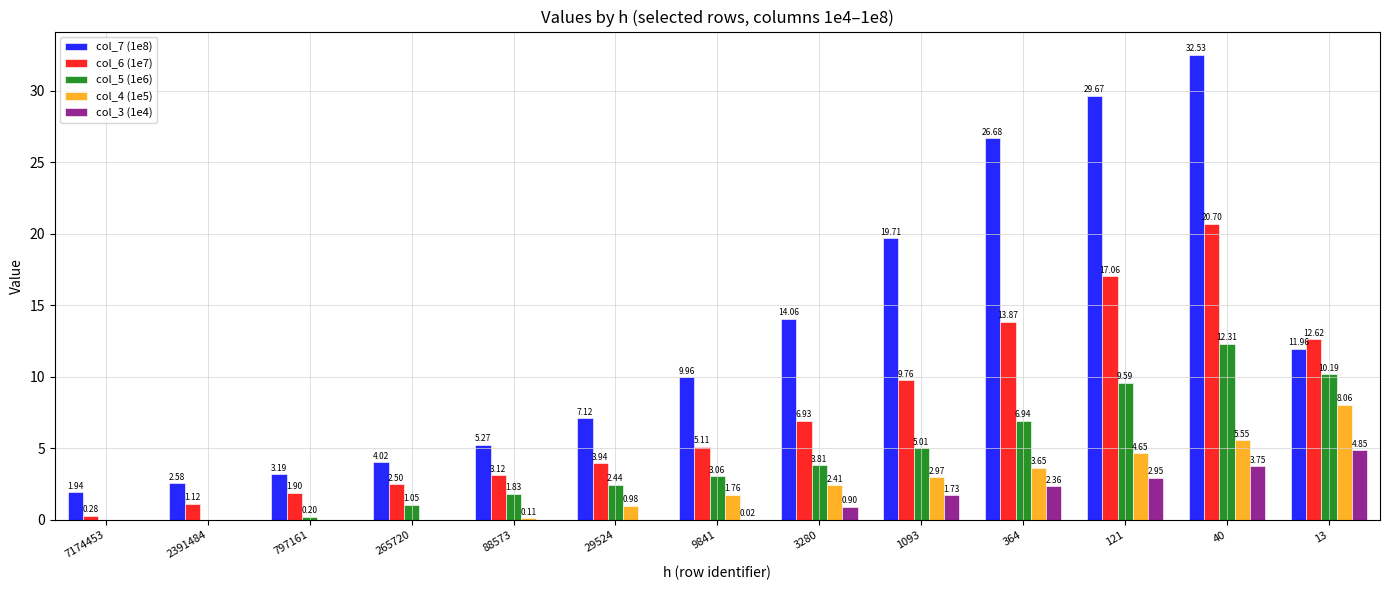

What is the sum of the col_3 (1e4) values at 3280 and 265720?

0.9